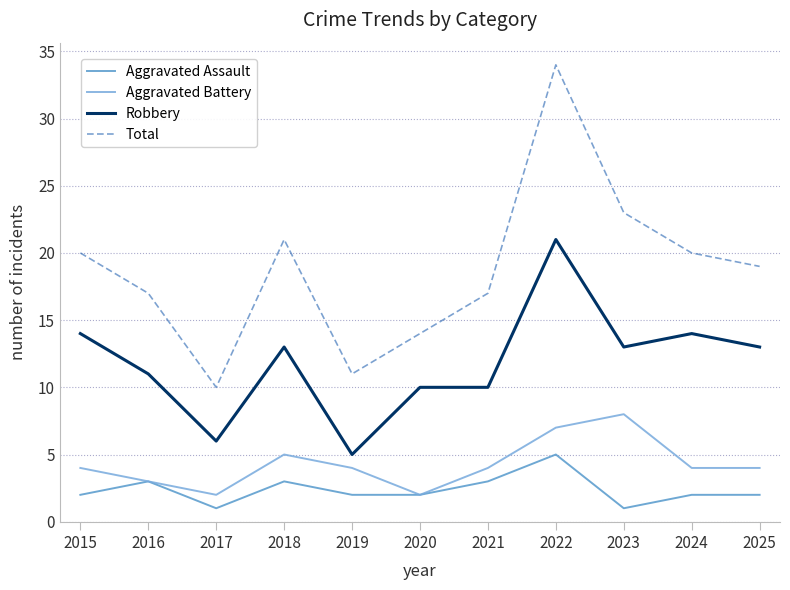

Which category has the lowest value in the Total series?

2017